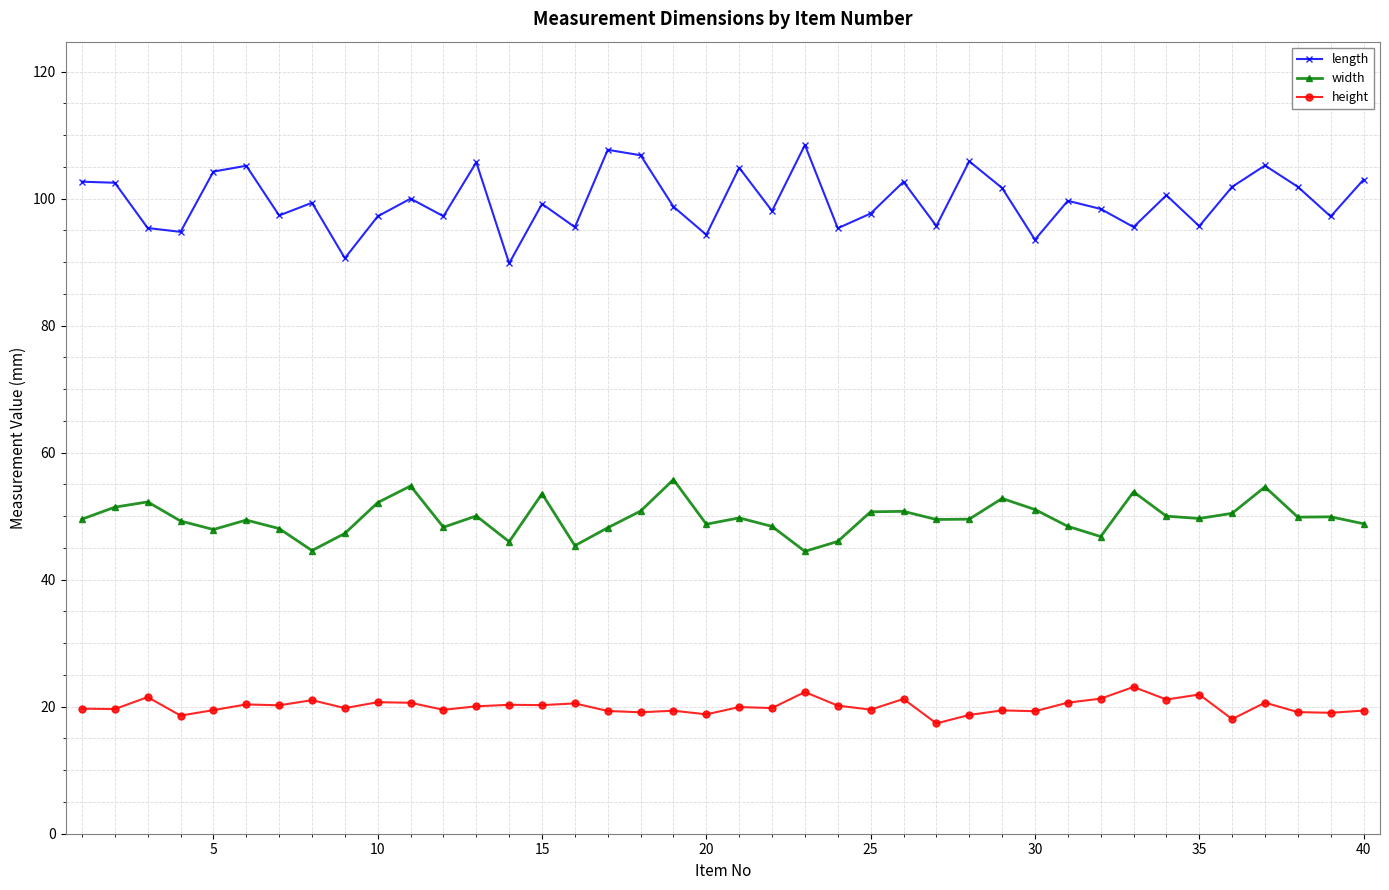

Which series has the largest range (max minus min)?

length